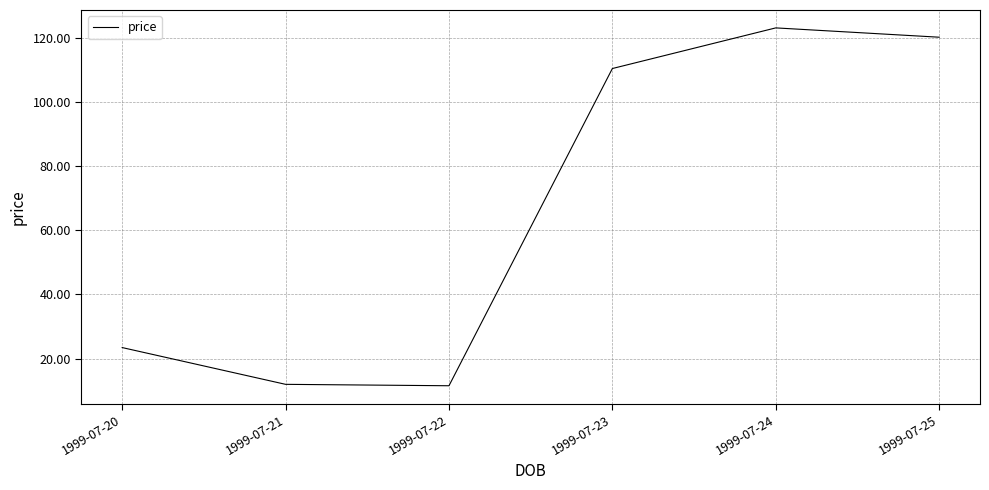

How many values are below 110?

3